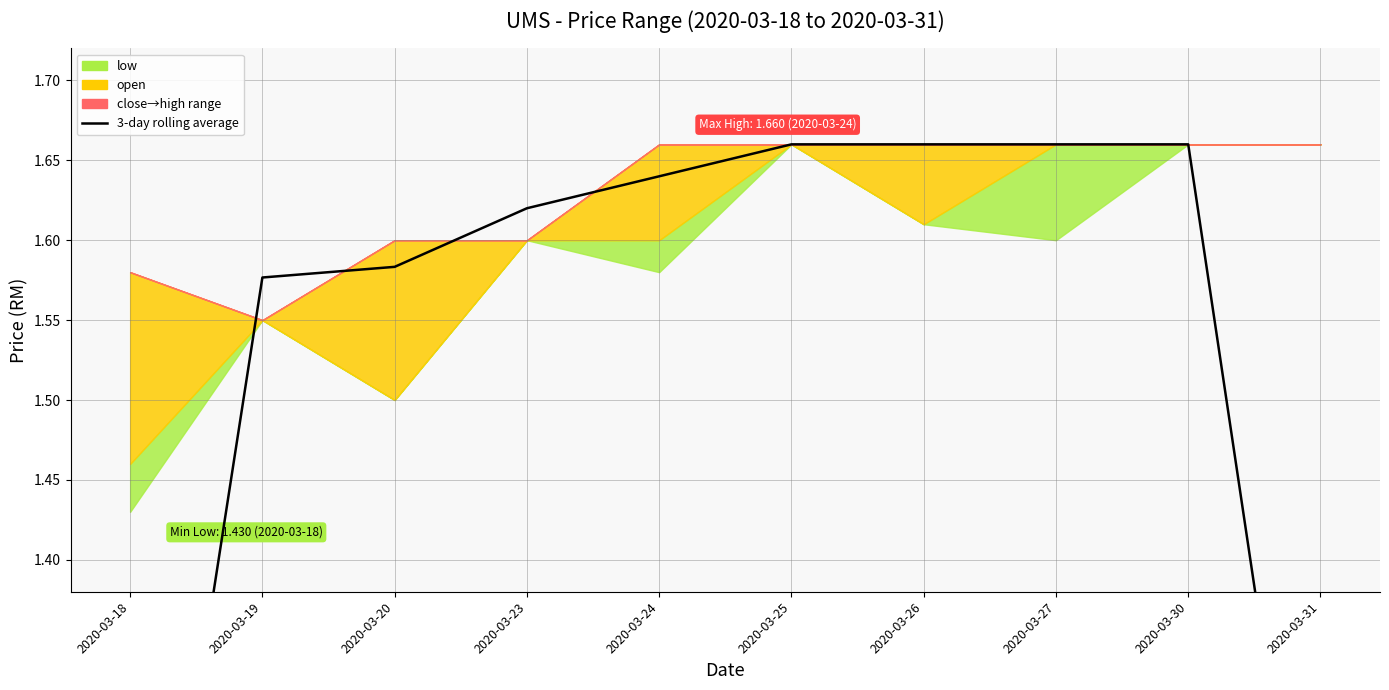

What is the smallest value displayed?

1.0